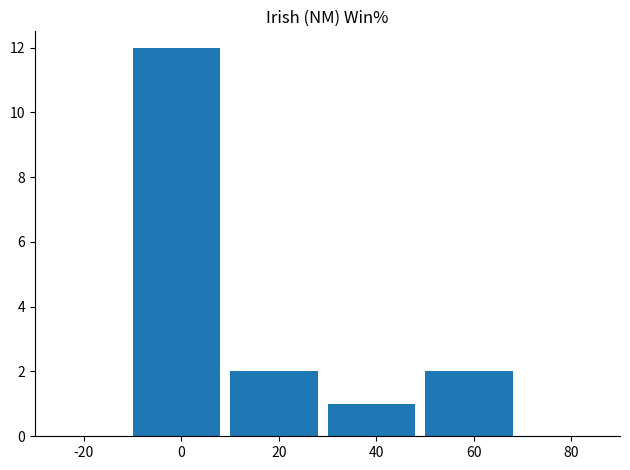

Count the number of categories in the chart.

6